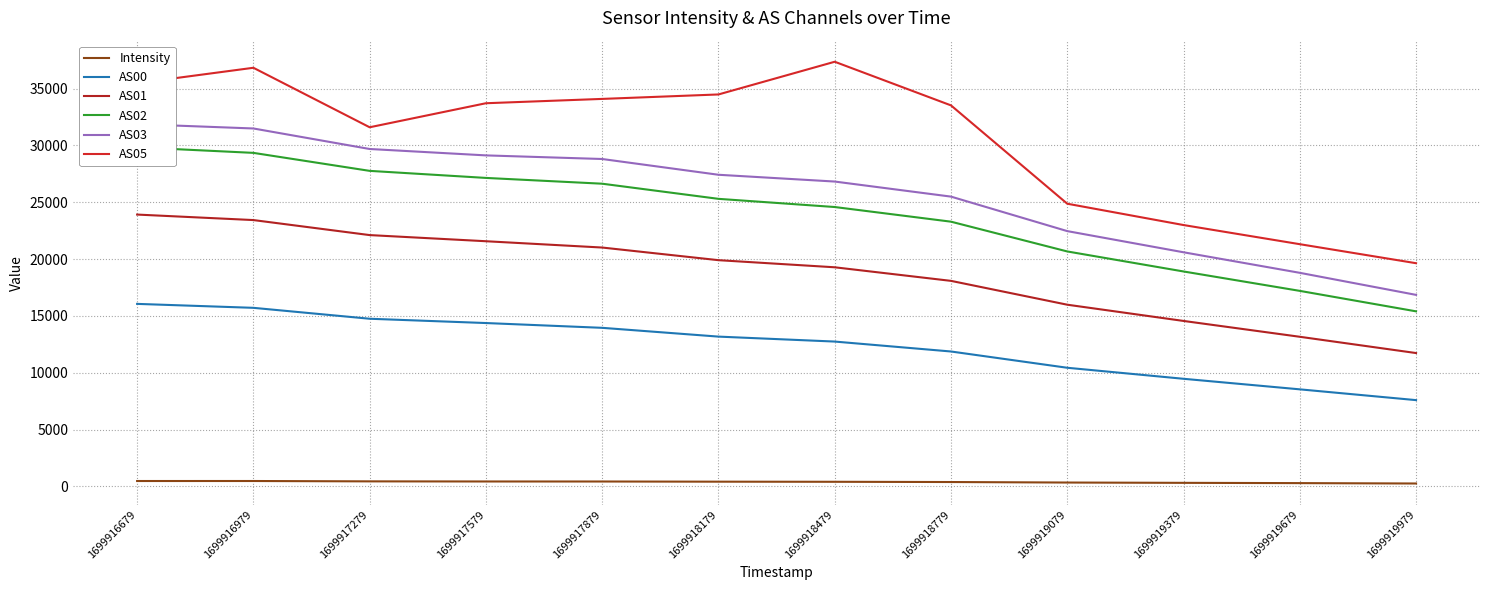

The value of AS01 at 1699918179 is 19904.0. True or false?

True